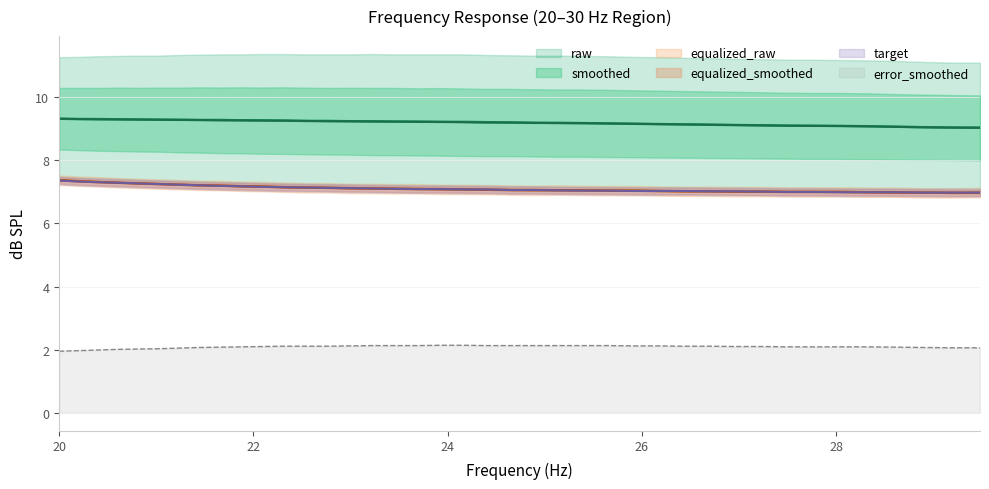

How many values in the equalized_raw series exceed 7?

32